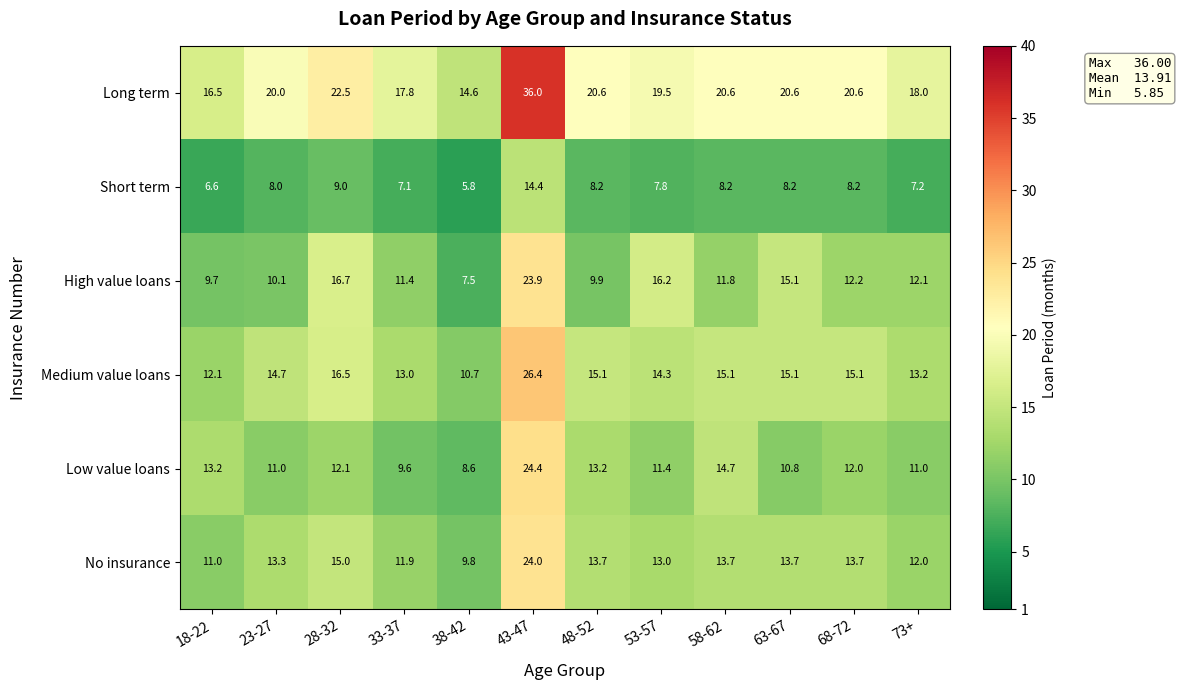

Read the Low value loans value at 28-32.

12.1